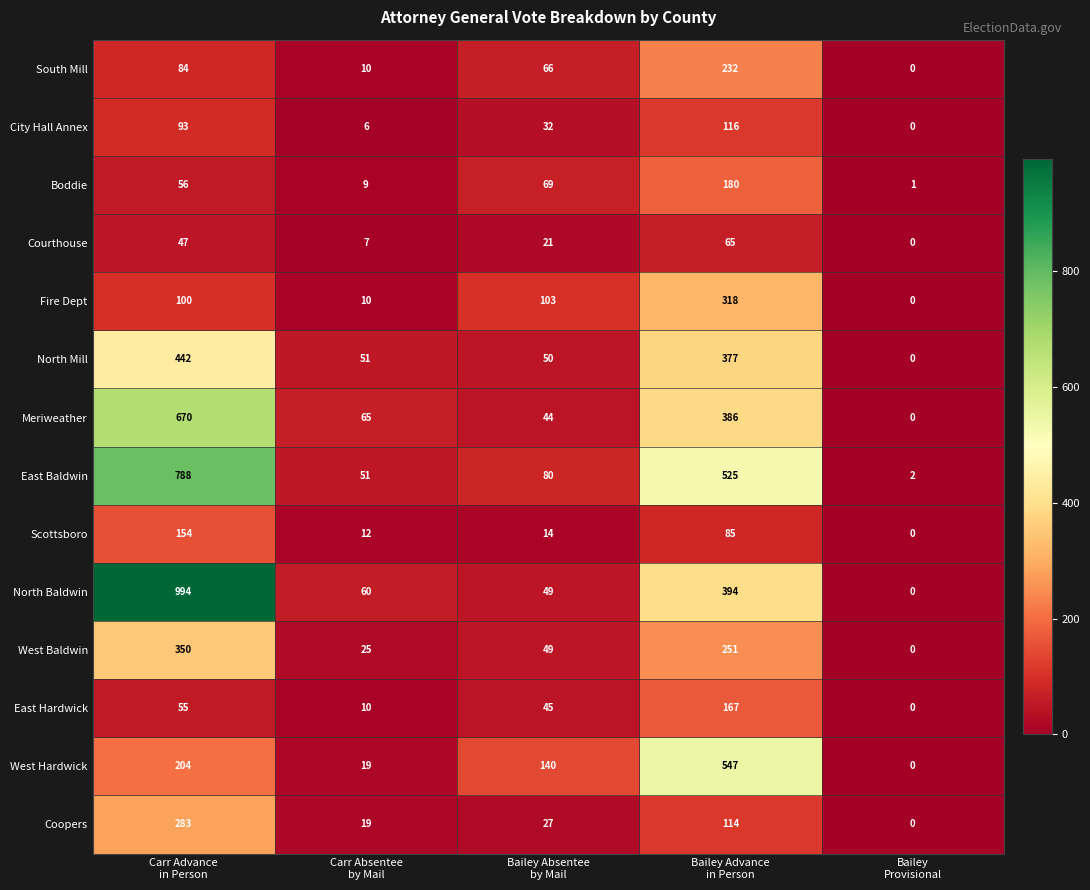

How many distinct data groups are displayed?

14